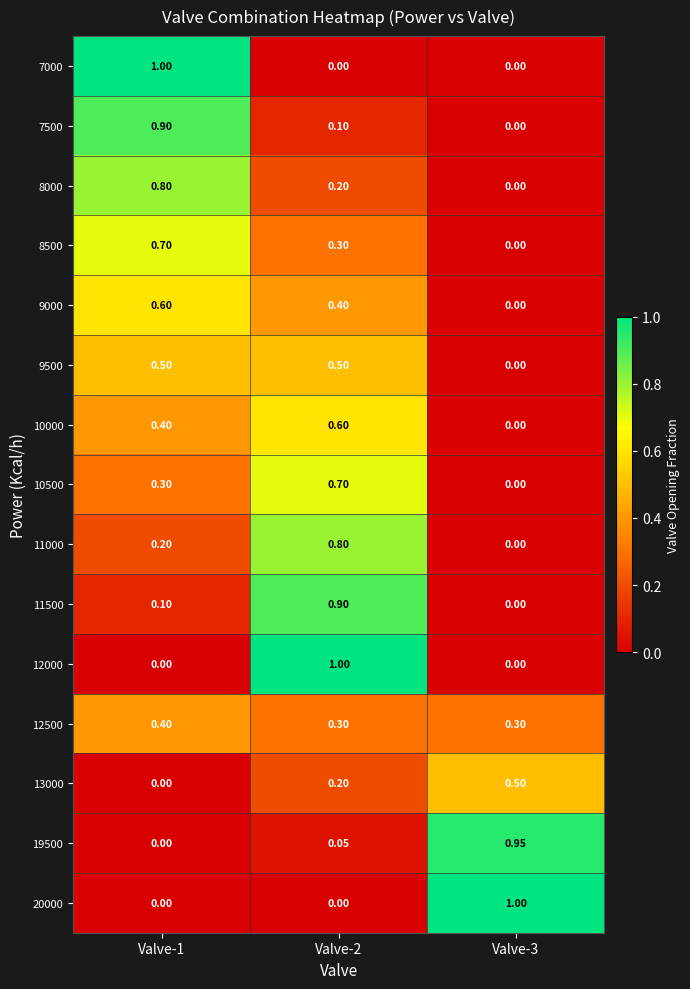

What is the spread (max minus min) of values at Valve-2?

1.0